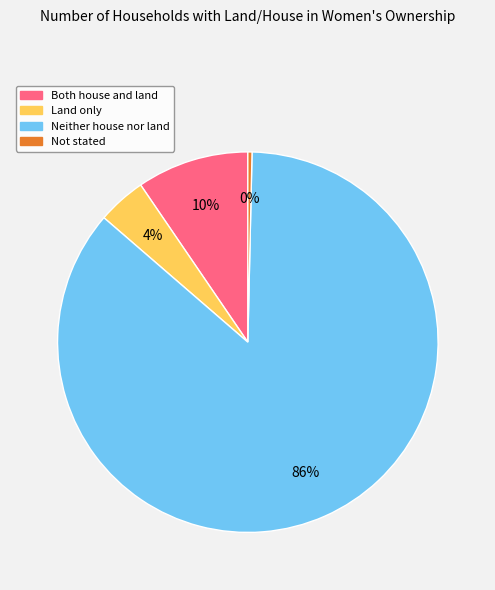

Does any single category account for the majority?

Yes